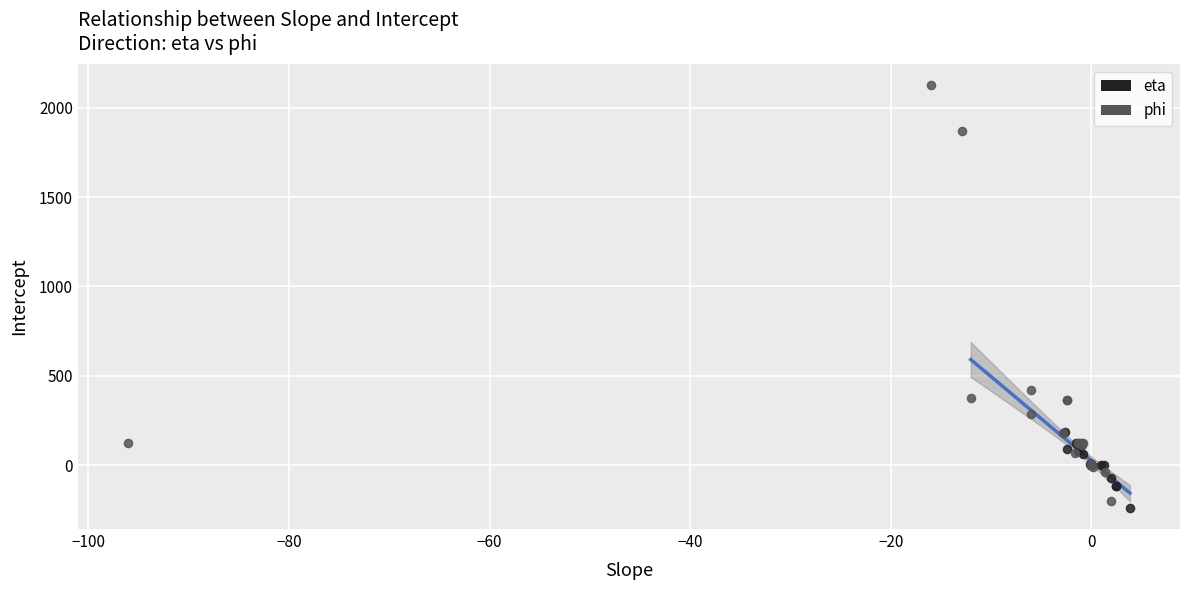

Which series reaches the maximum Y coordinate?

phi